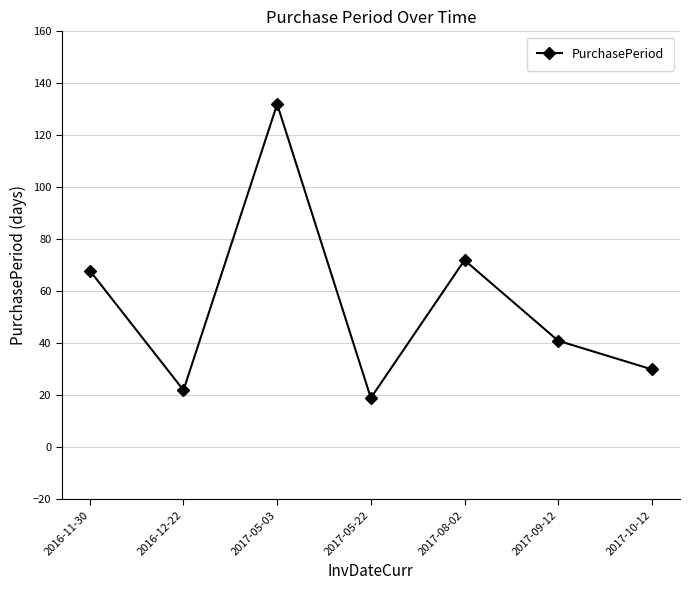

At which label is the value closest to 75?

2017-08-02